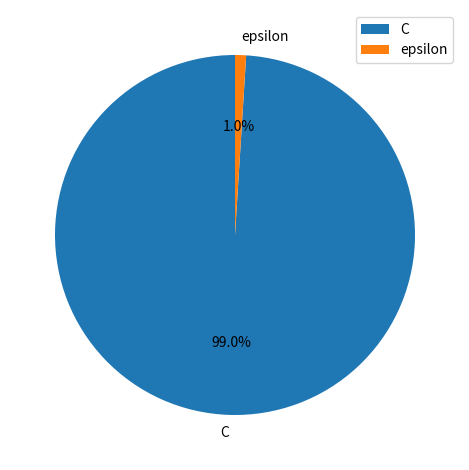

Which slice is the largest?

C